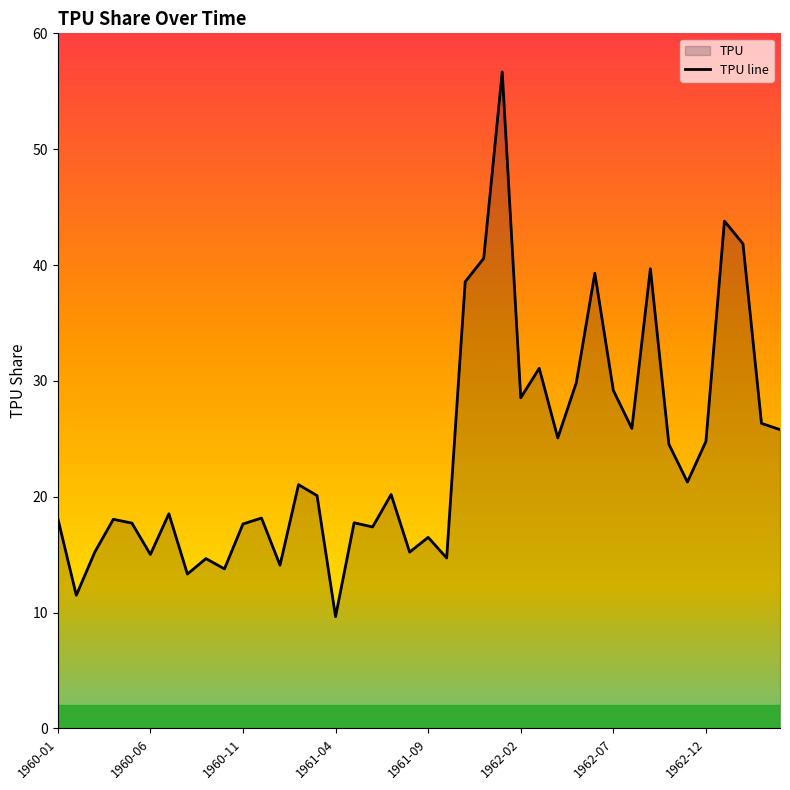

The chart shows a value of 29.2 at 1962-07. True or false?

True